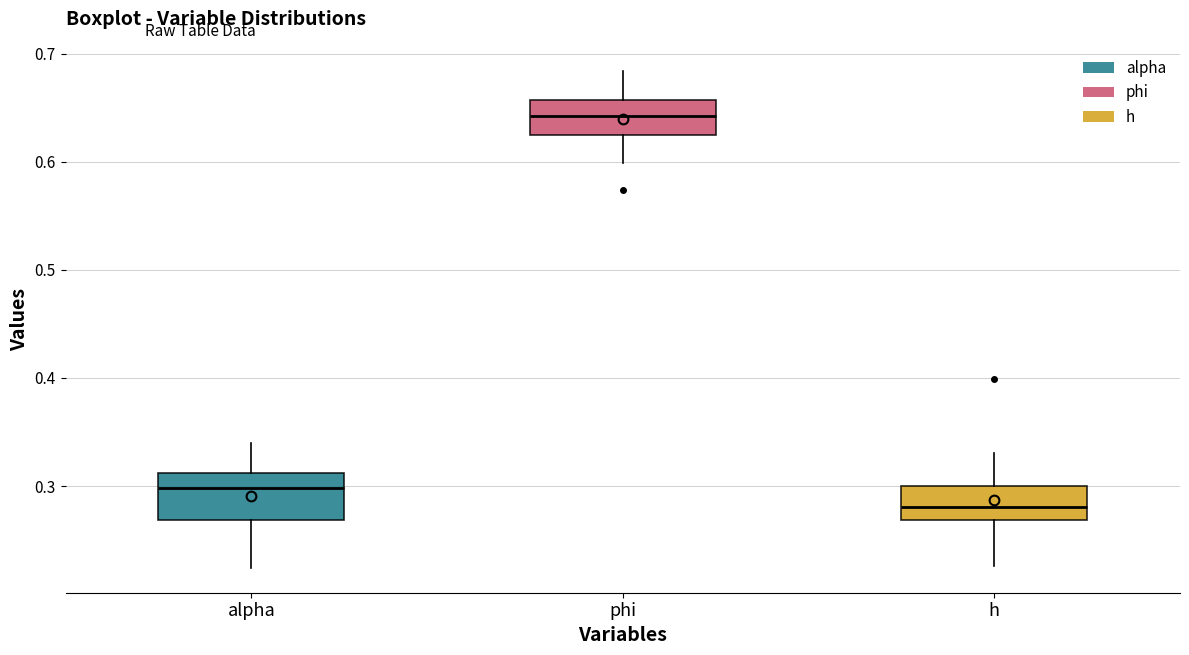

Which box has the highest median line?

phi